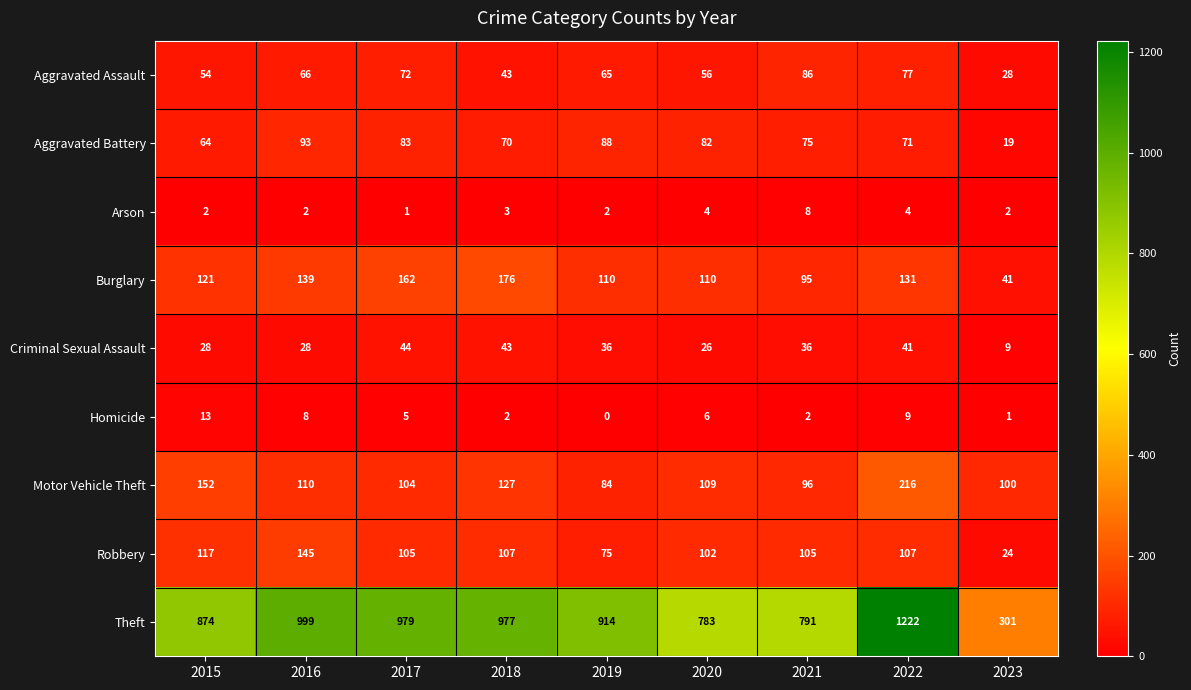

At which category is the sum across all series the highest?

2022